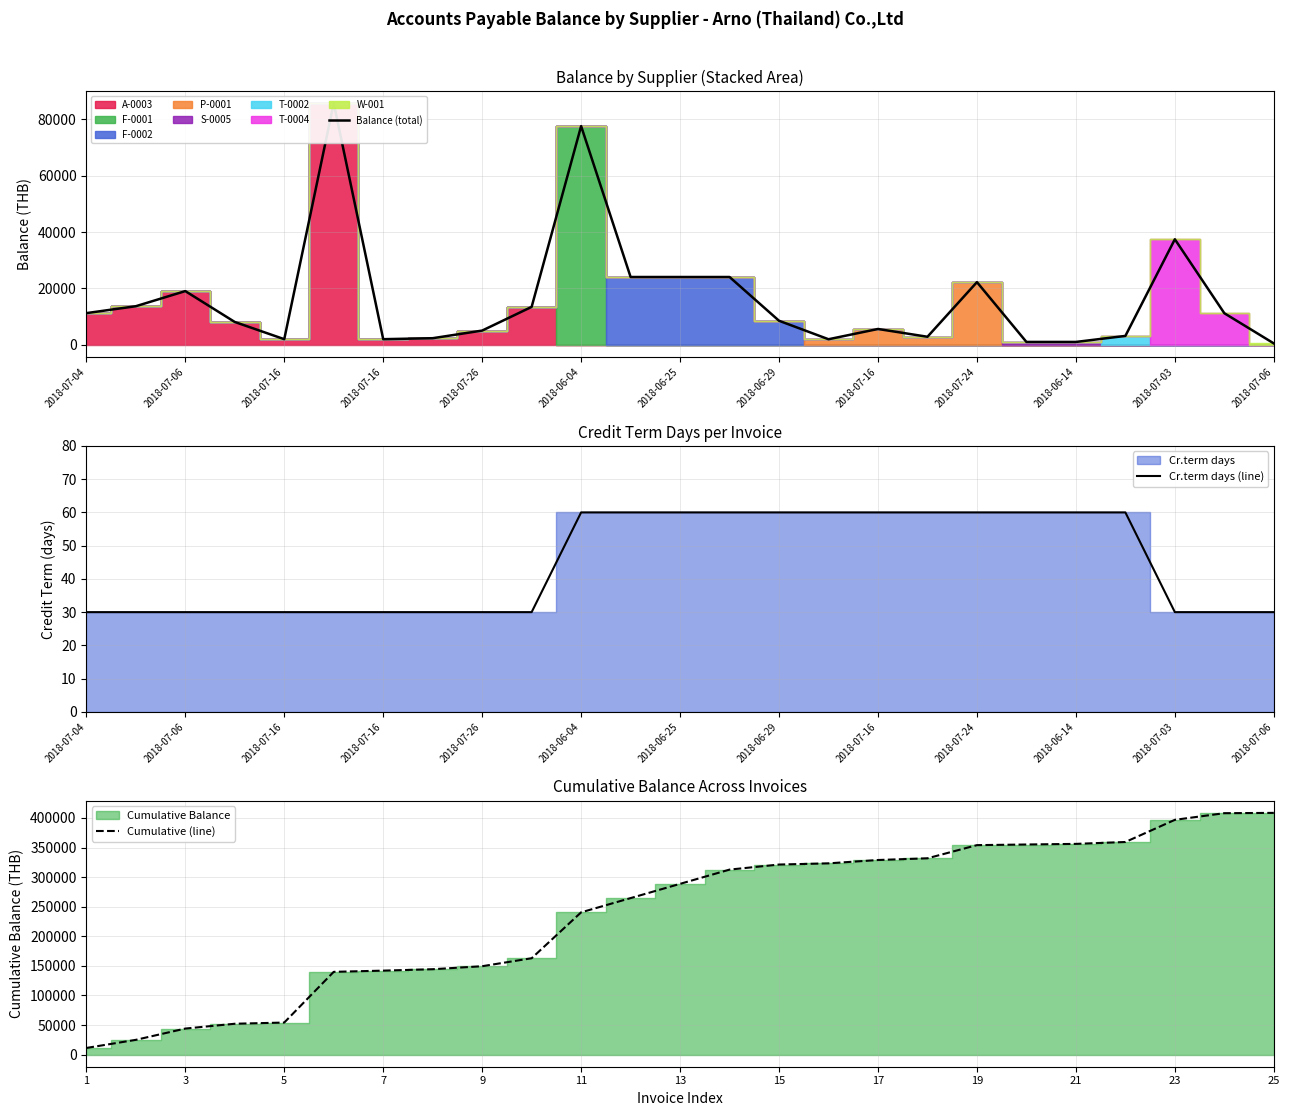

True or false: Balance (total) and Cr.term days (line) intersect in this chart.

False